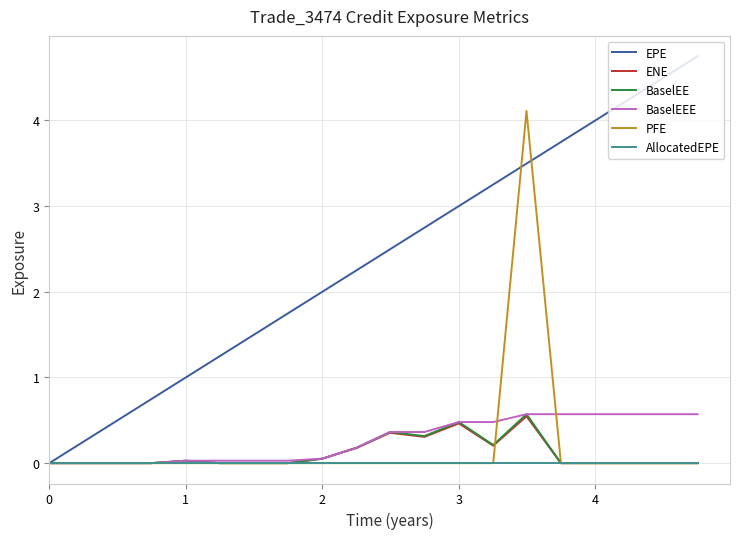

How many distinct data groups are displayed?

6